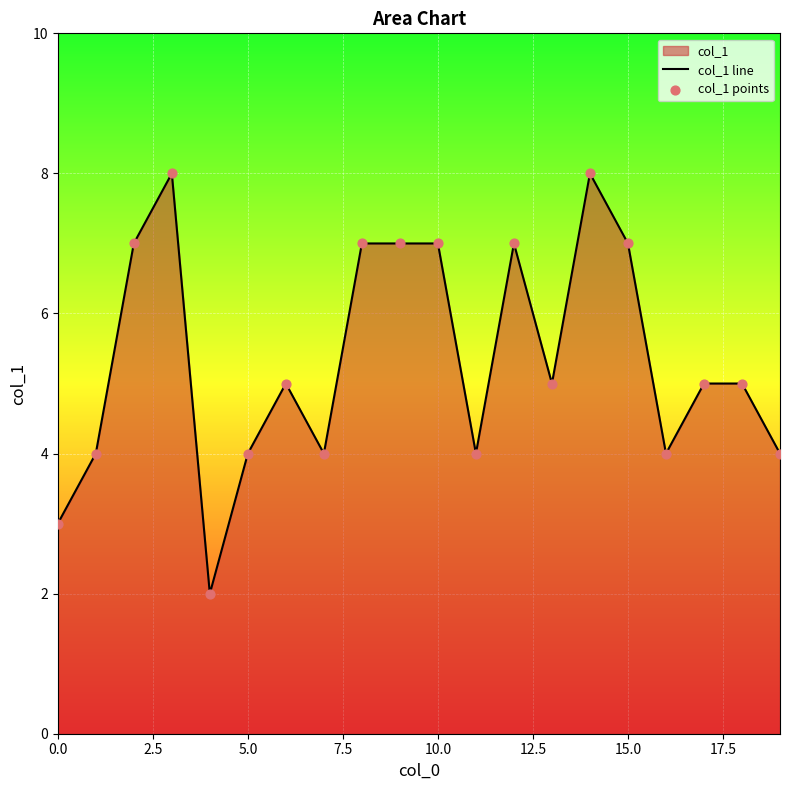

Is the value of col_1 line at 13 greater than the value of col_1 points at 9?

No